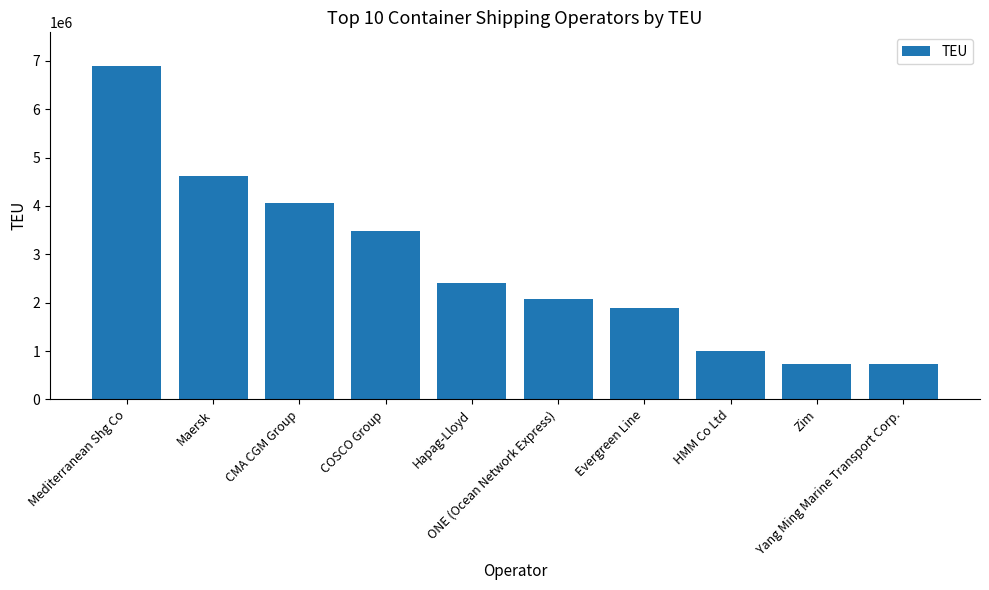

What position from the right is Hapag-Lloyd?

6